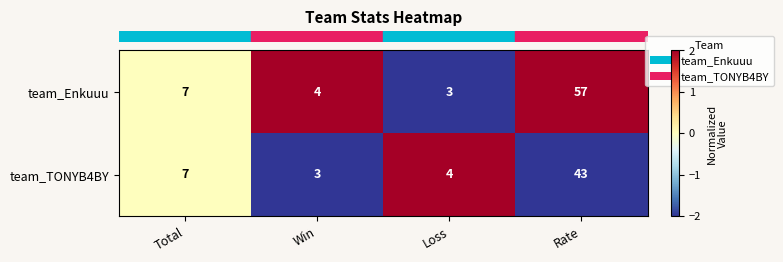

Is the value of team_Enkuuu at Win greater than the value of team_TONYB4BY at Win?

Yes